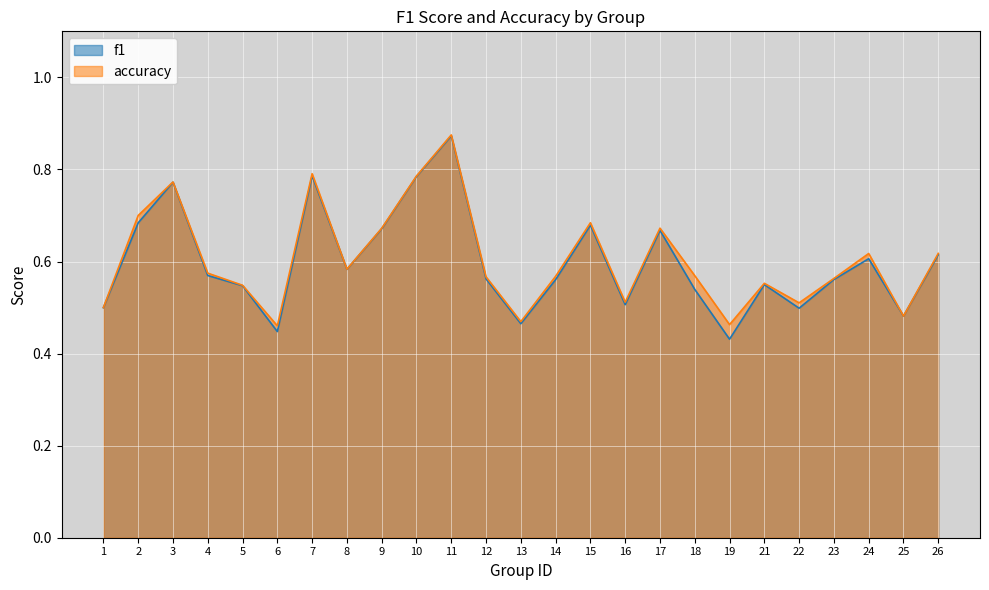

What is the difference between the accuracy values at 21 and 2?

0.1